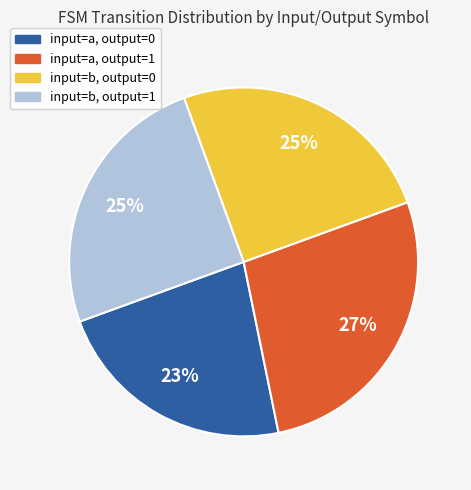

Is it true that input=a, output=0 is 23% of the pie?

True